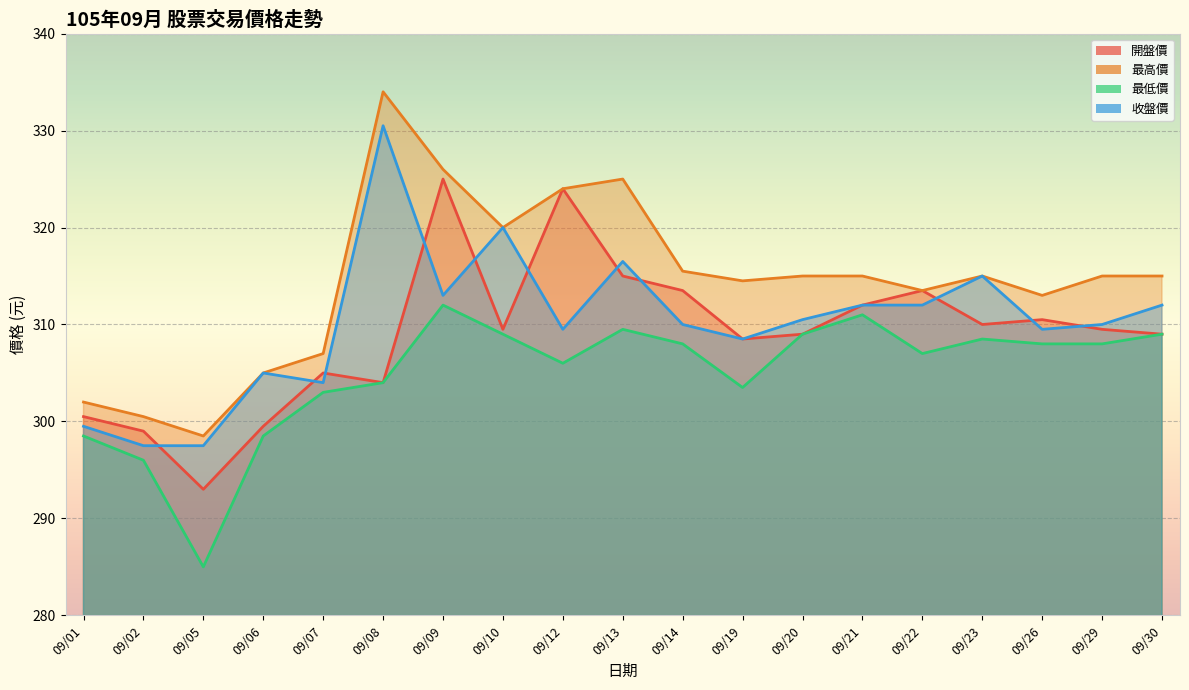

The value of 最低價 at 09/30 is 143.4. True or false?

False